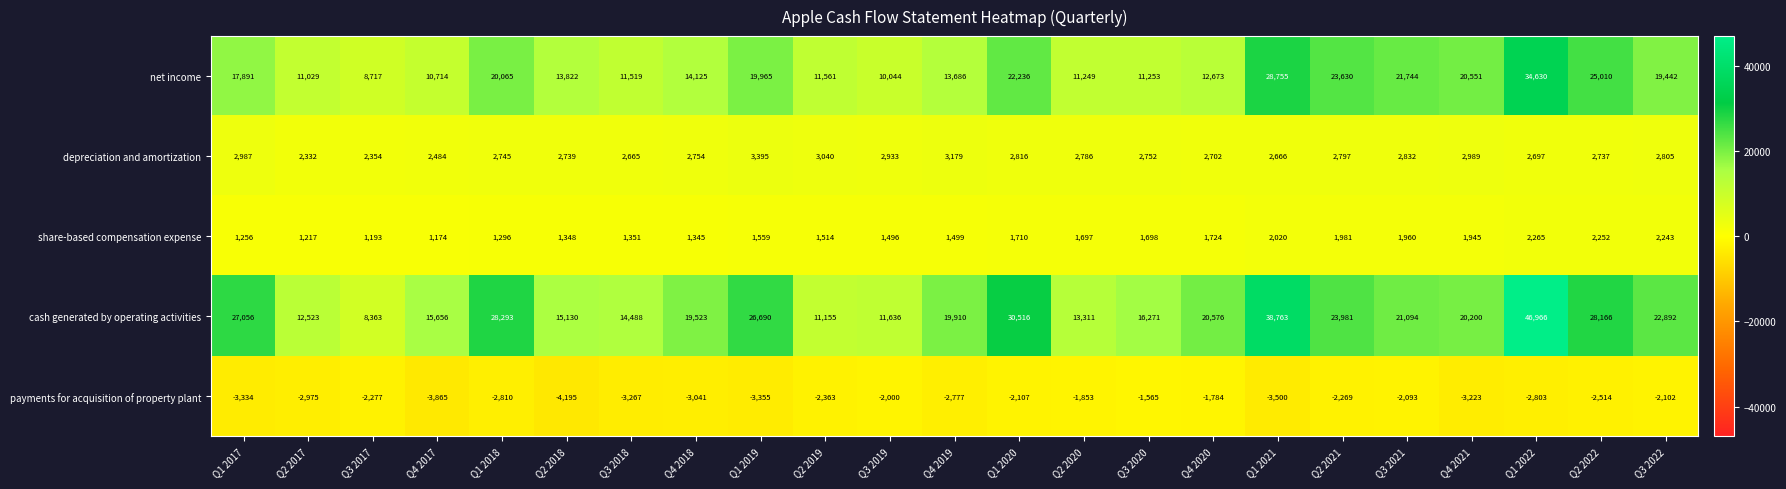

At which label is share-based compensation expense closest to 1719?

Q4 2020